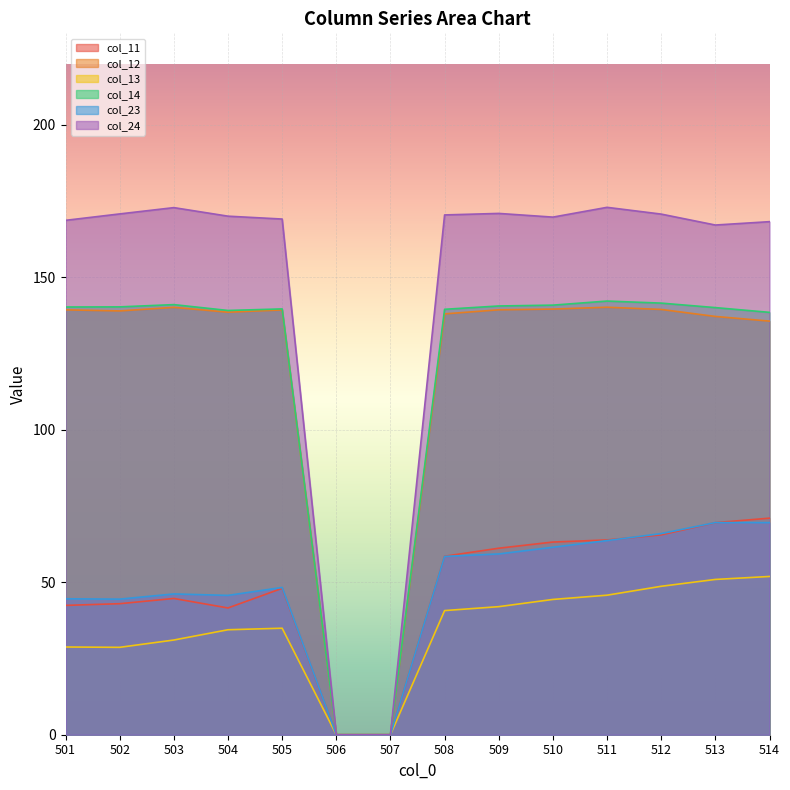

What is the sum of the col_11 values at 506 and 502?

43.0